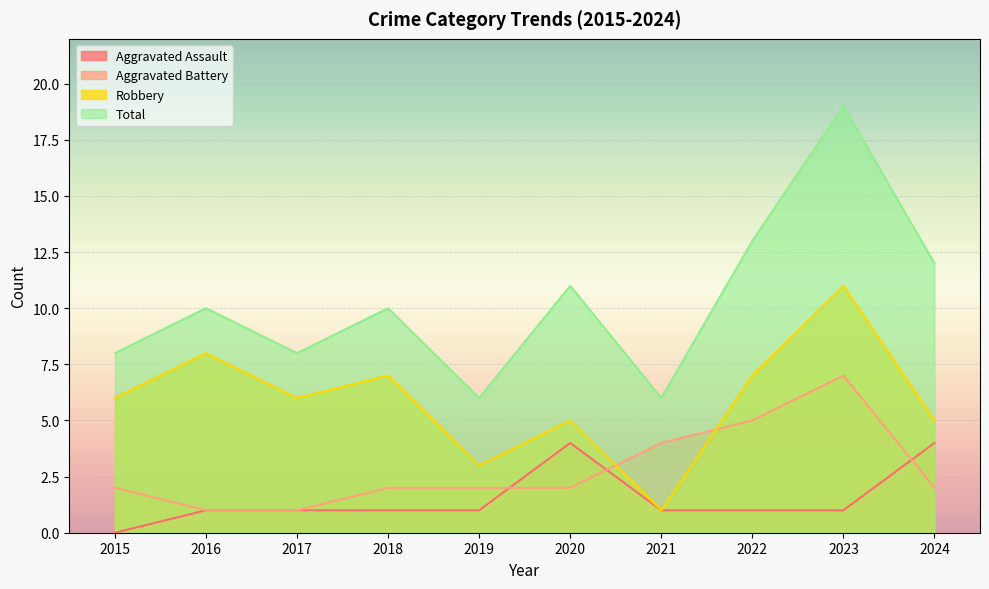

How many data points does each series have?

10